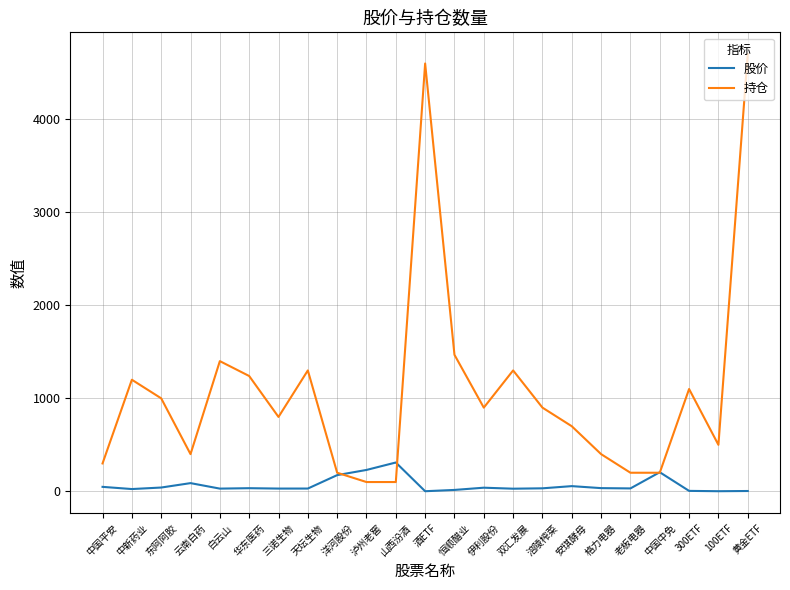

List the series in order of their peak value, highest first.

持仓, 股价